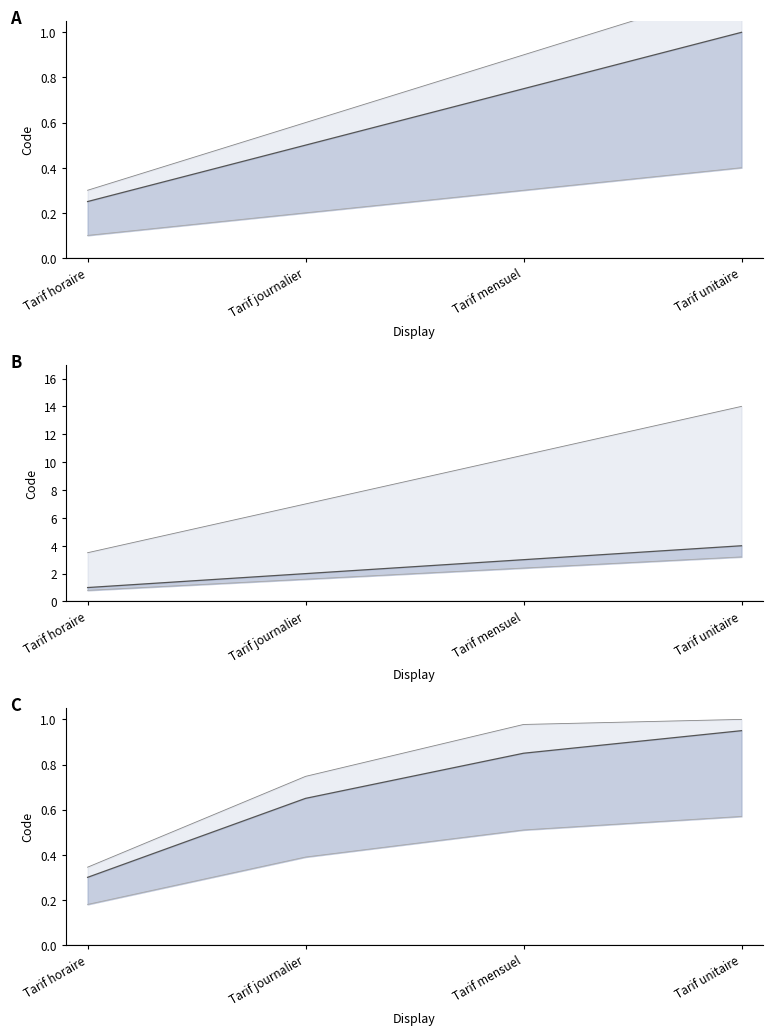

How many series are shown in this chart?

1